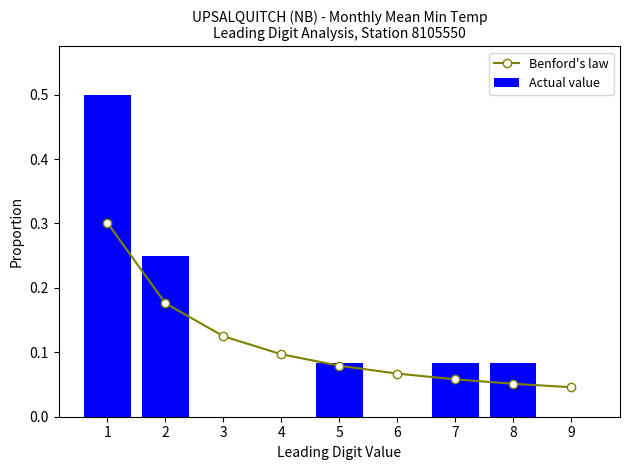

Reading right to left, what are all the values shown in this chart?

Benford's law: 0.0	0.1	0.1	0.1	0.1	0.1	0.1	0.2	0.3
Actual value: 0.0	0.1	0.1	0.0	0.1	0.0	0.0	0.2	0.5